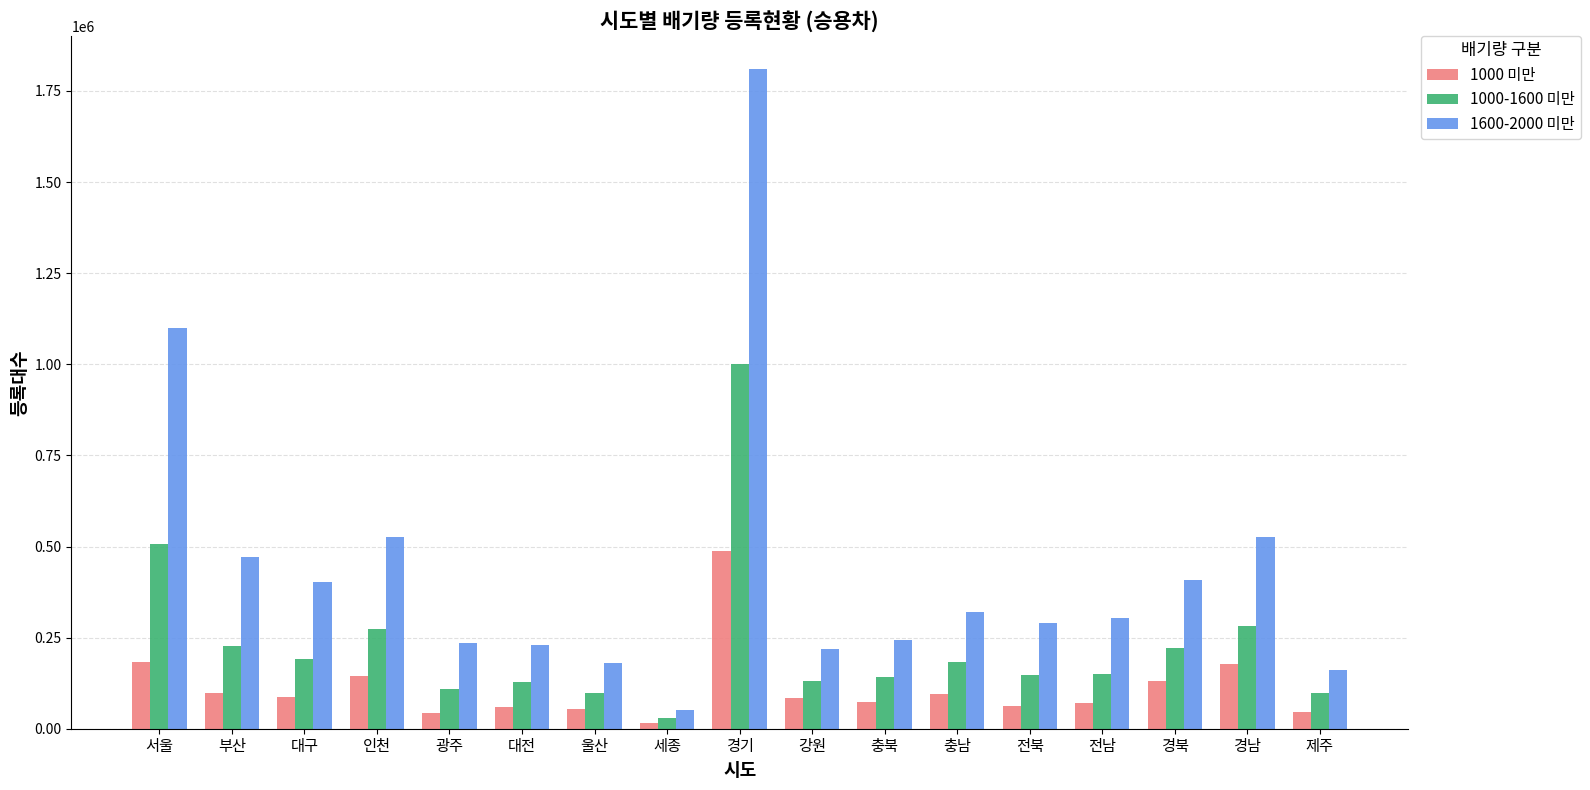

What is the maximum value for 1000-1600 미만?

1001665